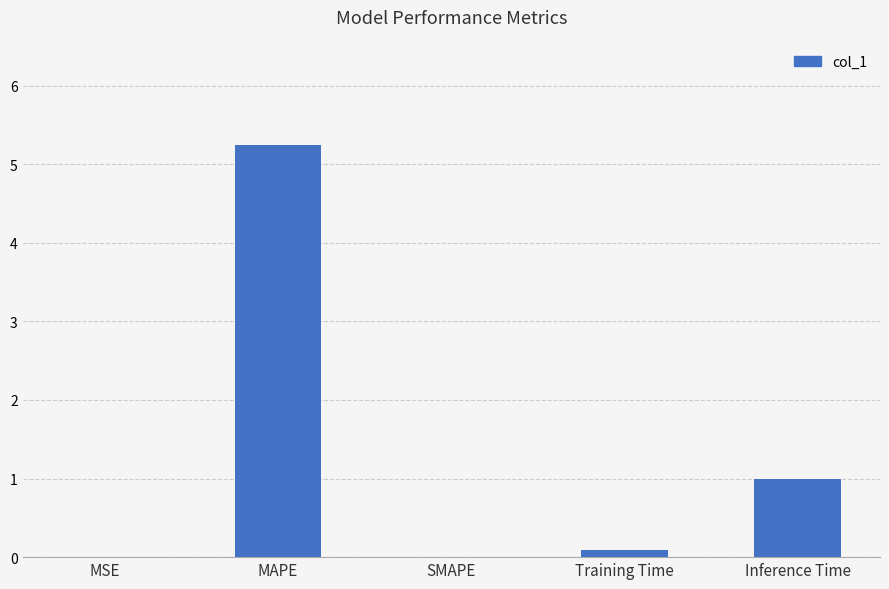

Is it true that the value at Inference Time is 1.5?

False